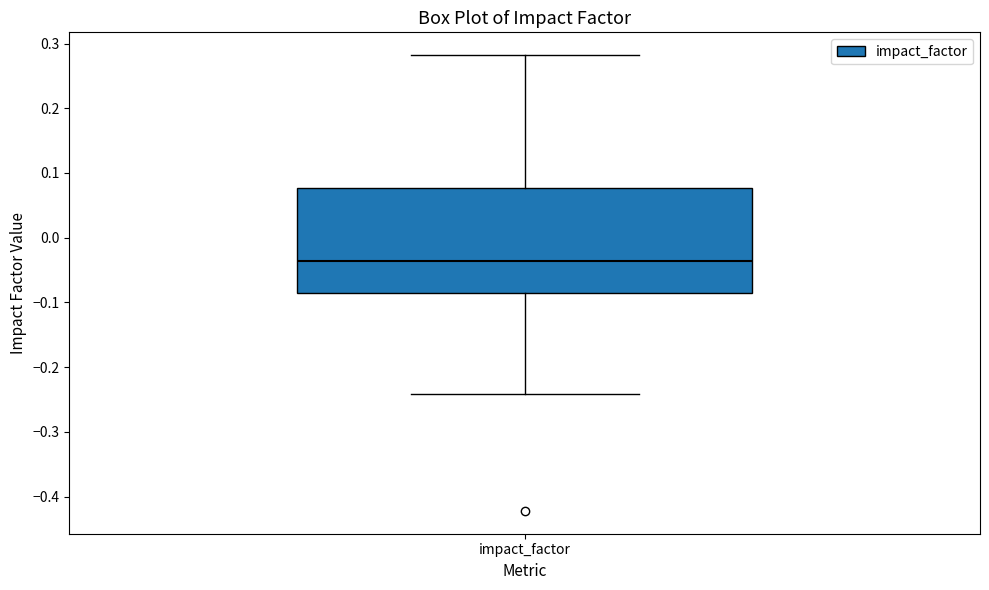

Where is the upper edge of the box for impact_factor on the y-axis? The values are not printed on the chart, so give them approximately, as read against the axis.

0.08